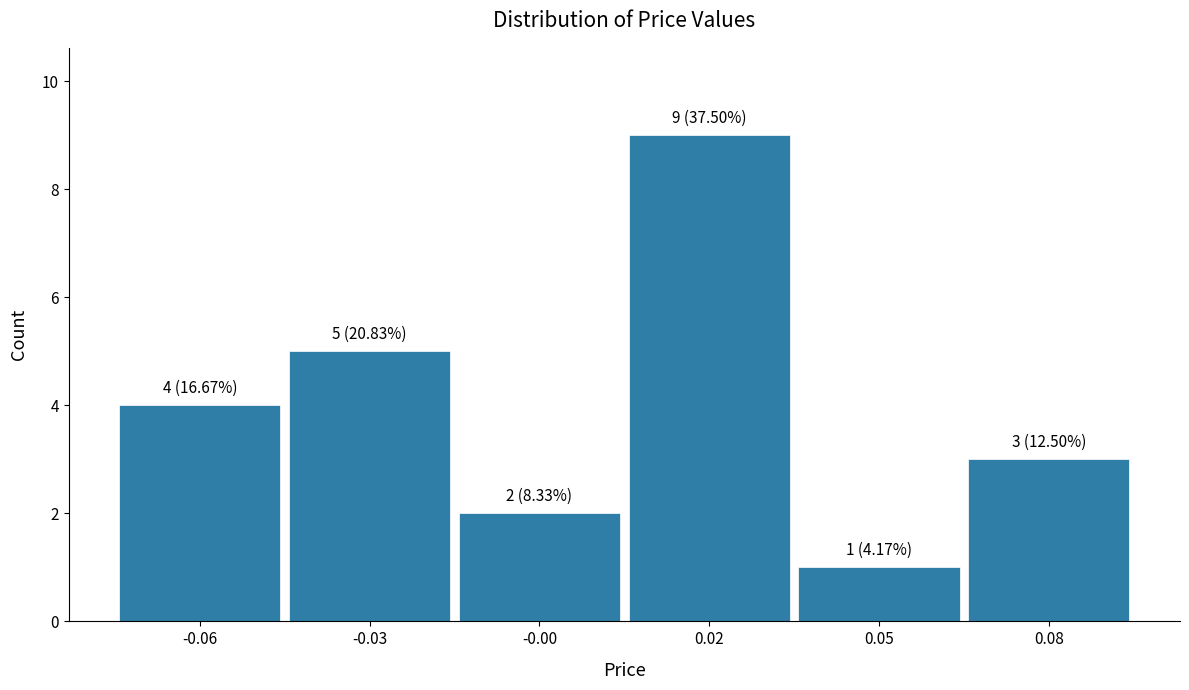

Reading left to right, transcribe all the data shown in this chart.

4	5	2	9	1	3